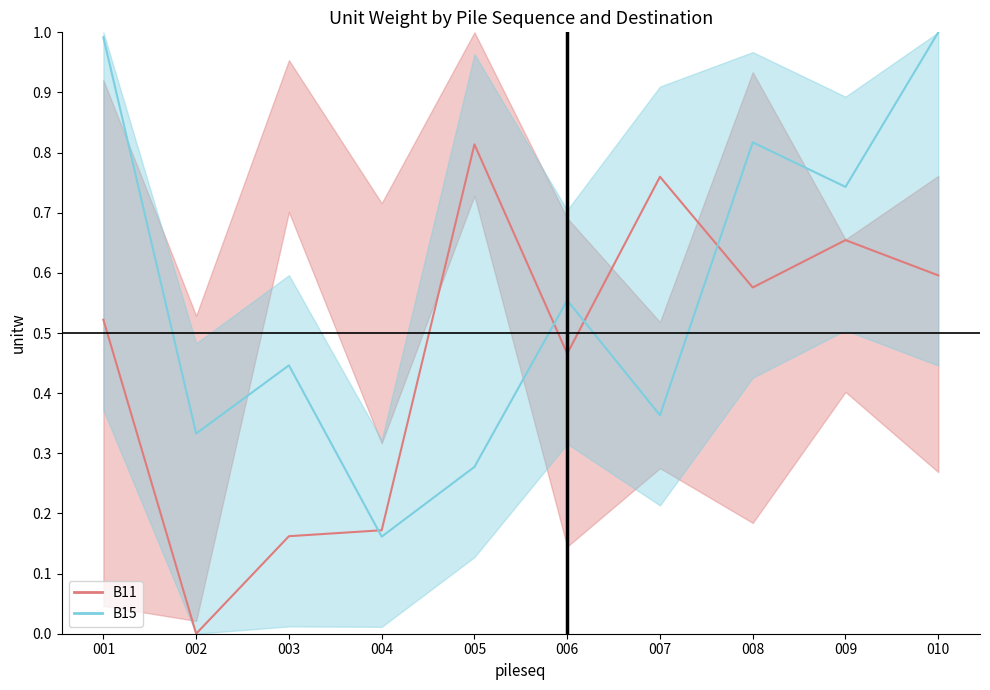

Between which two adjacent categories do B15 line and B11 line first intersect?

003 and 004